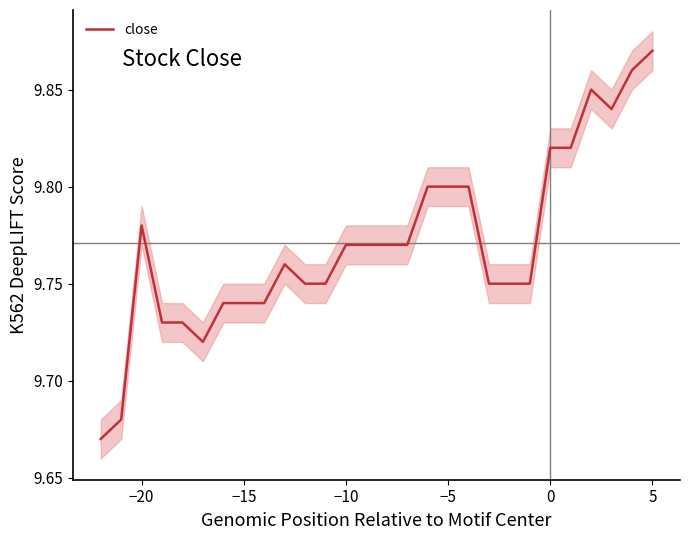

What is the greatest value displayed?

9.9